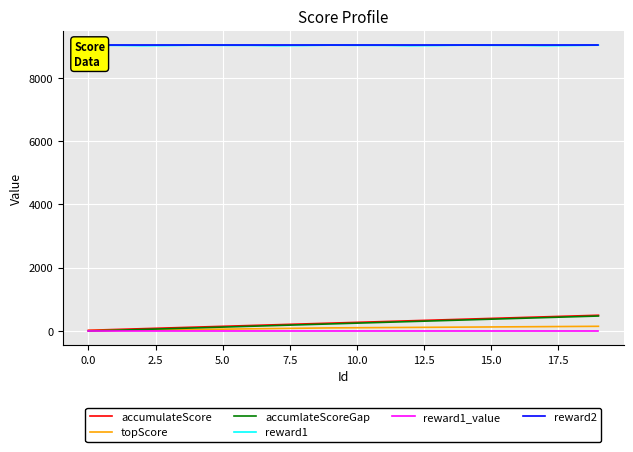

True or false: topScore and accumulateScore cross at least once.

False